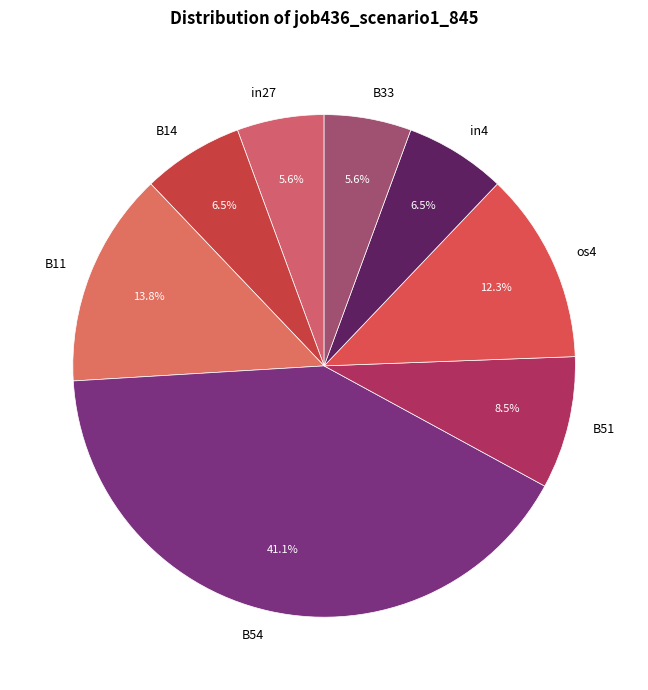

Which slice is the largest?

B54